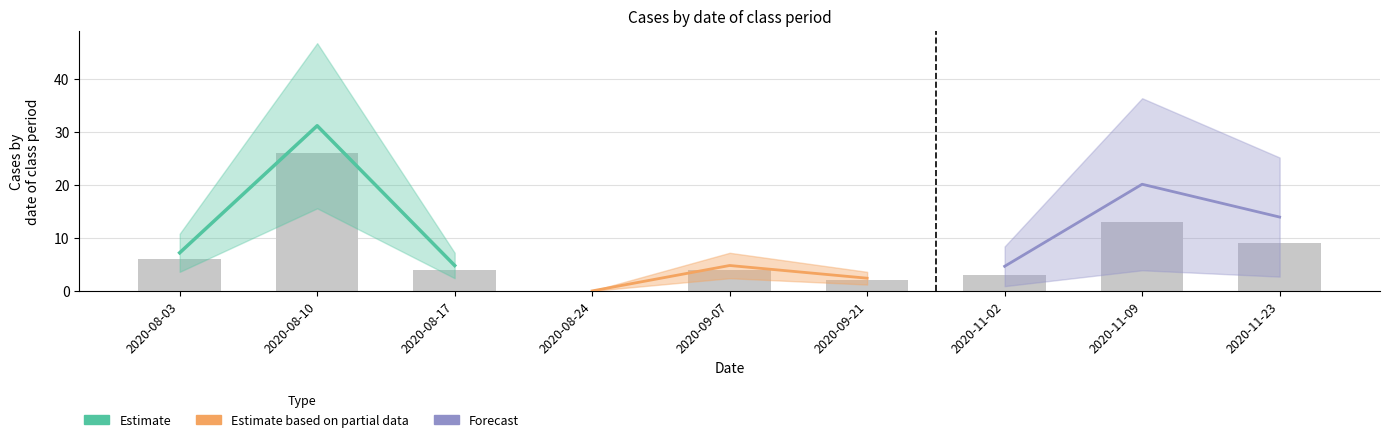

How many values in the Estimate based on partial data series are below 2?

1